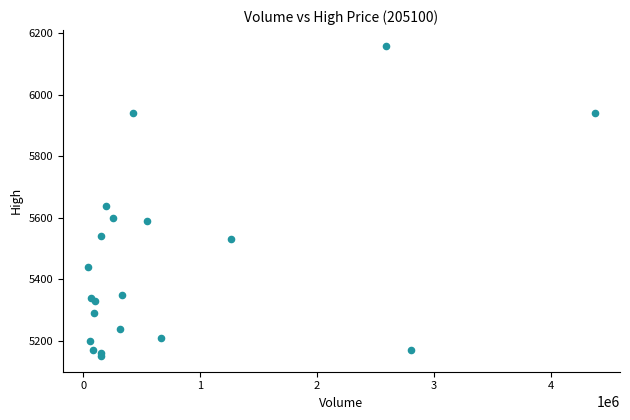

What Y value in the scatter plot is closest to 5655?

5640